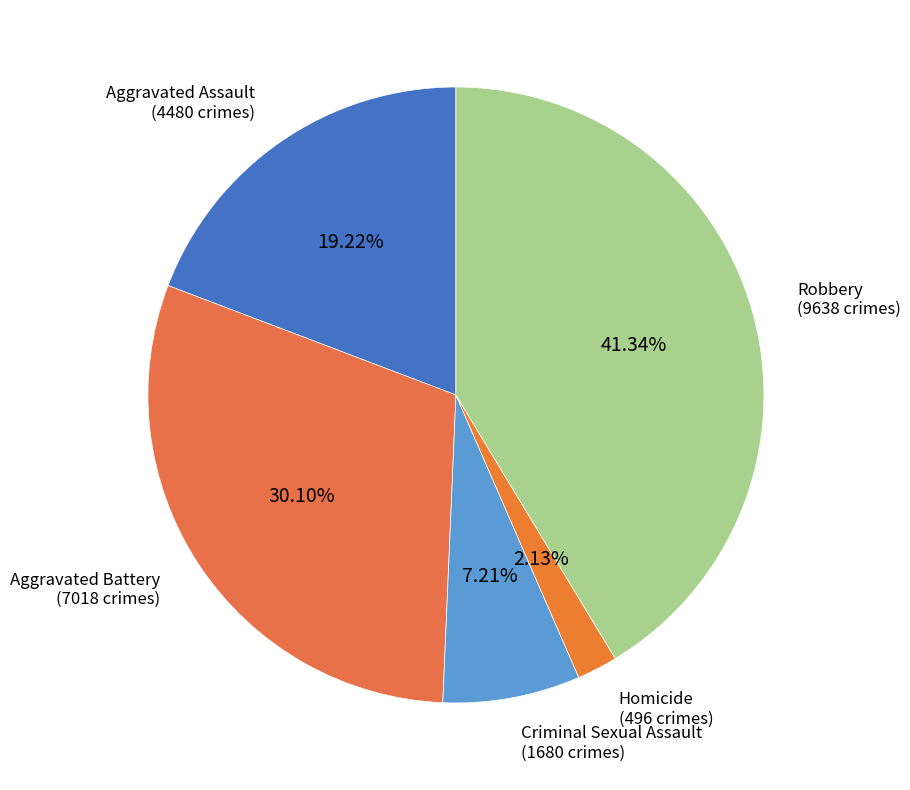

To the nearest percent, what percentage of the pie is Aggravated Battery?

30%